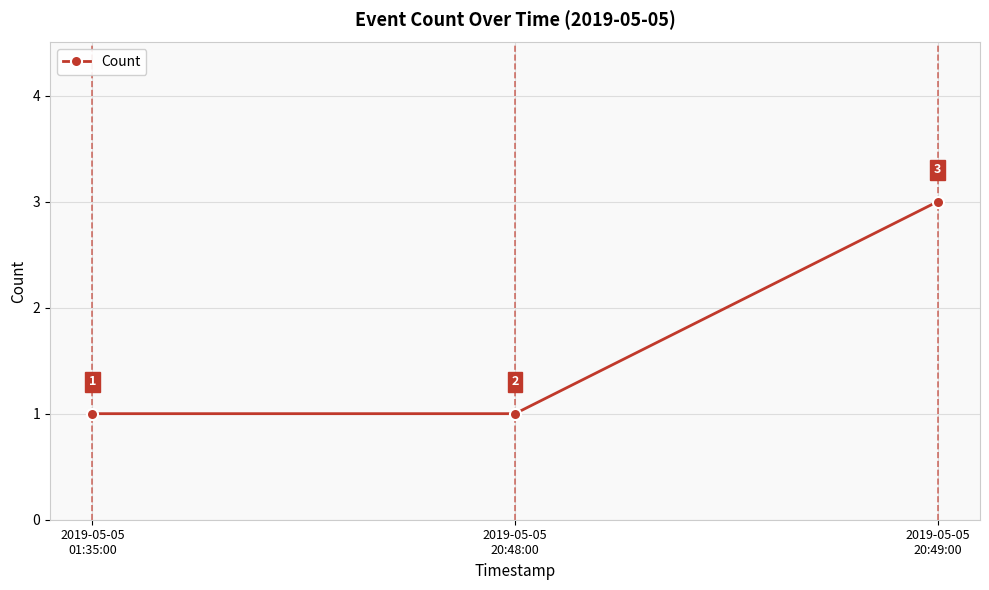

How many values are between 1 and 3?

3